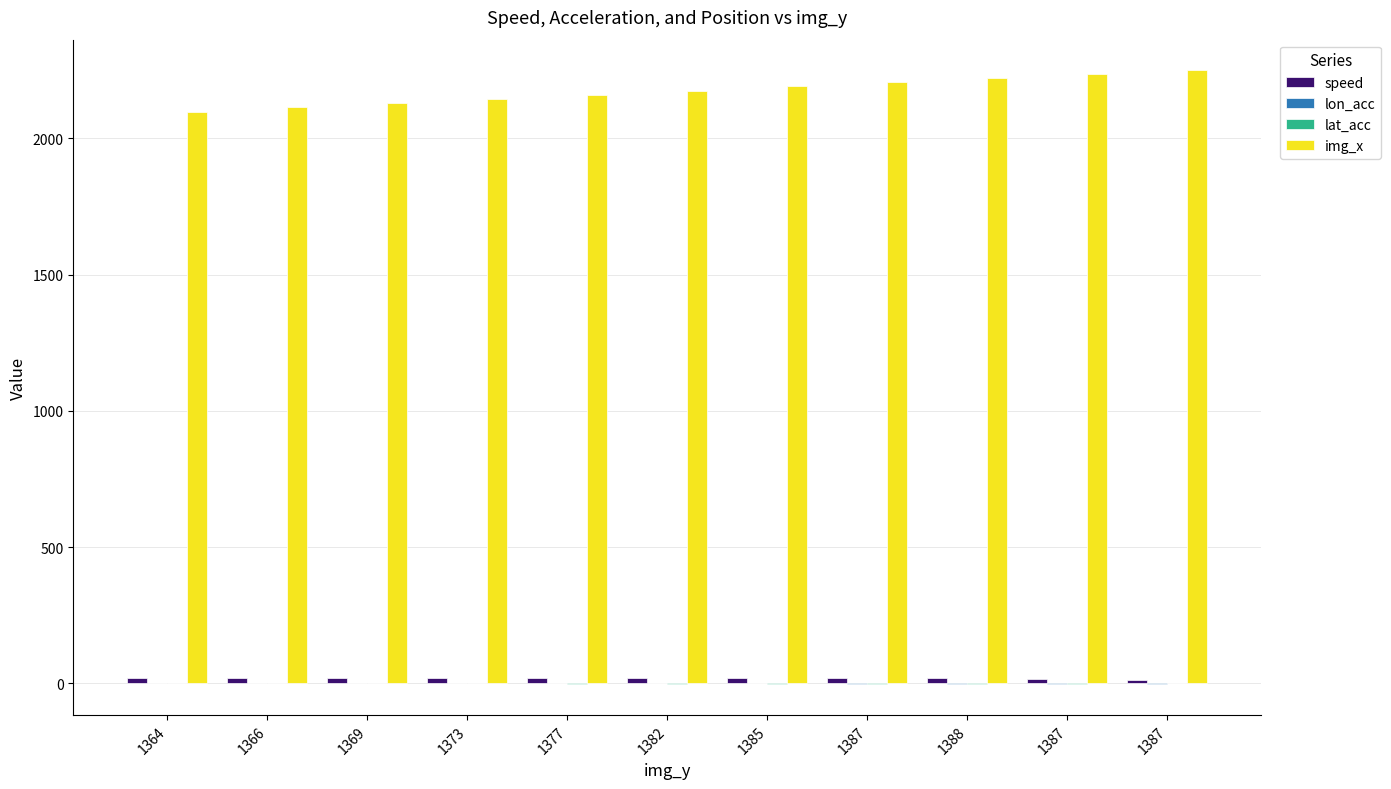

Does the chart contain stacked bars?

No